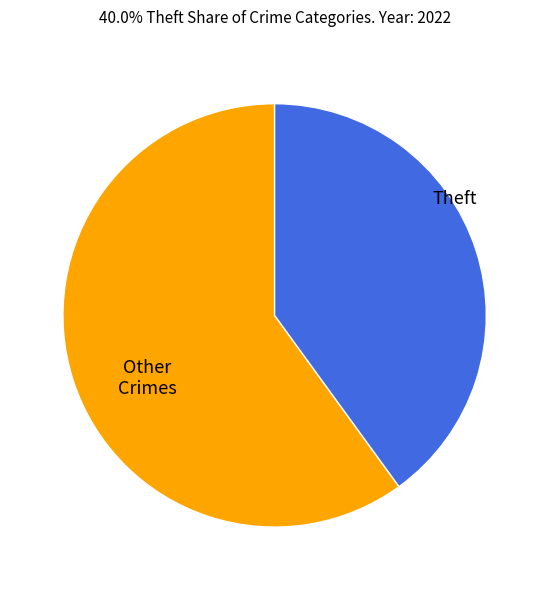

Does any single category account for the majority?

Yes